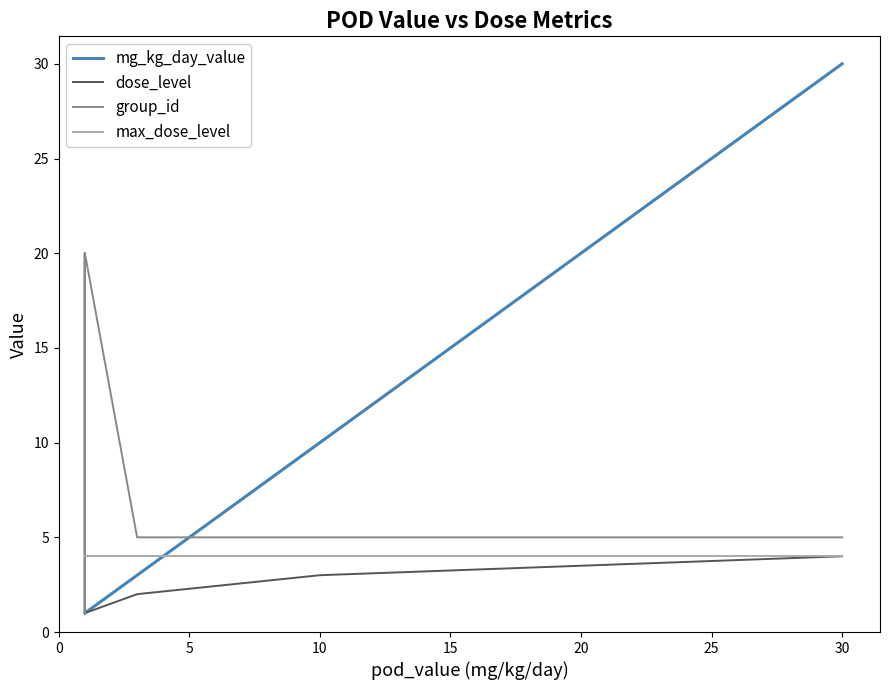

List the series in order of their peak value, lowest first.

dose_level, max_dose_level, group_id, mg_kg_day_value